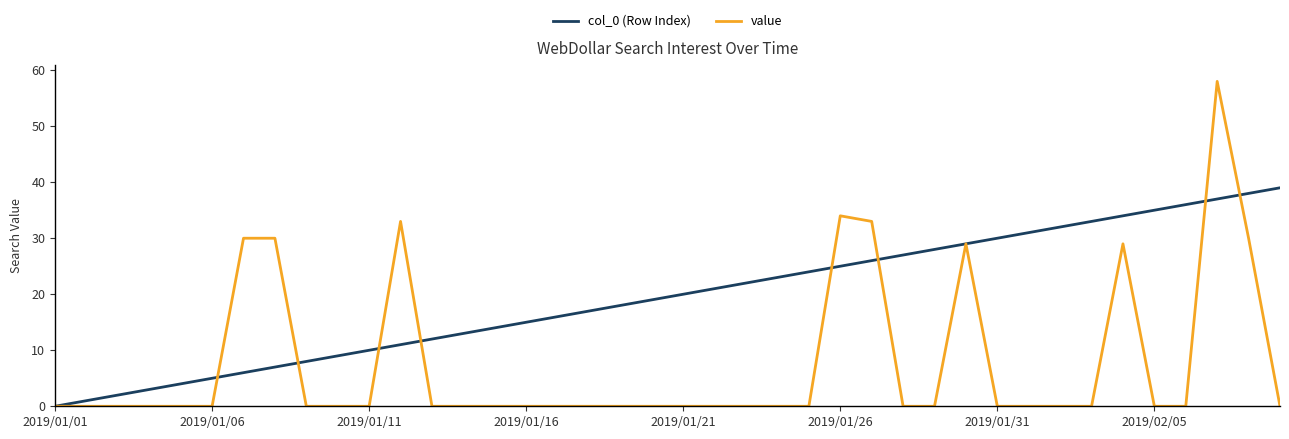

What is the maximum value shown in the chart?

58